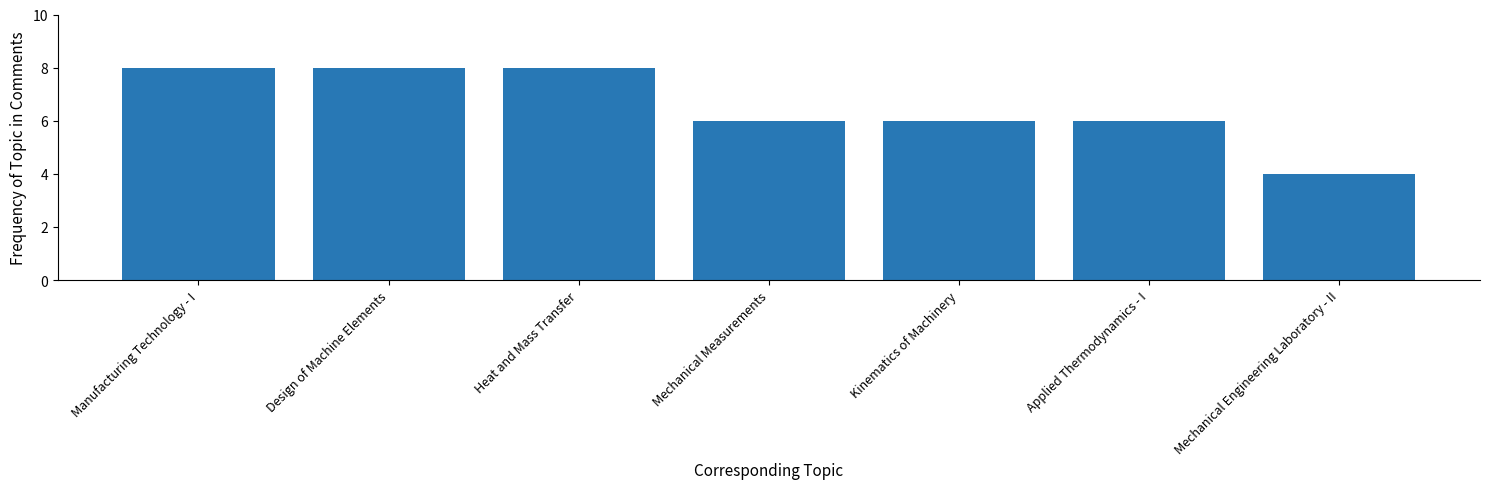

What is the ratio of the value at Mechanical Engineering Laboratory - II to the value at Manufacturing Technology - I?

0.5